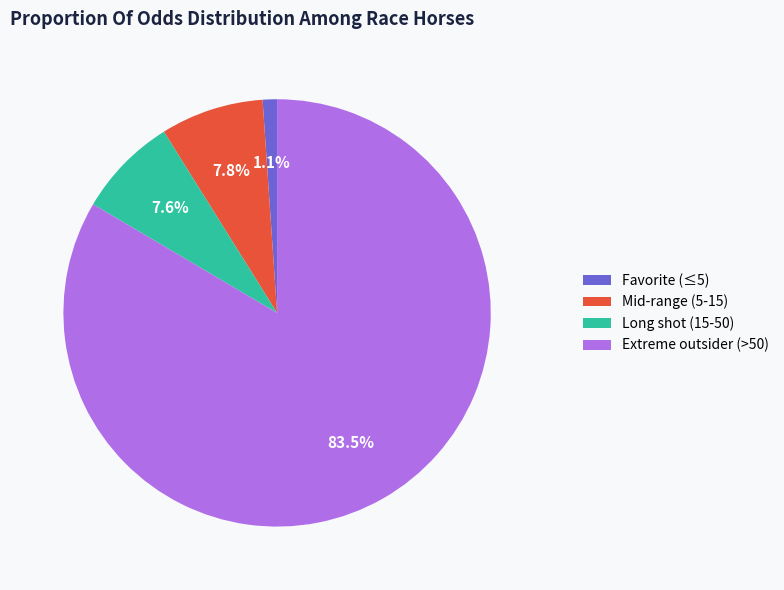

Is there a majority slice in this chart?

Yes